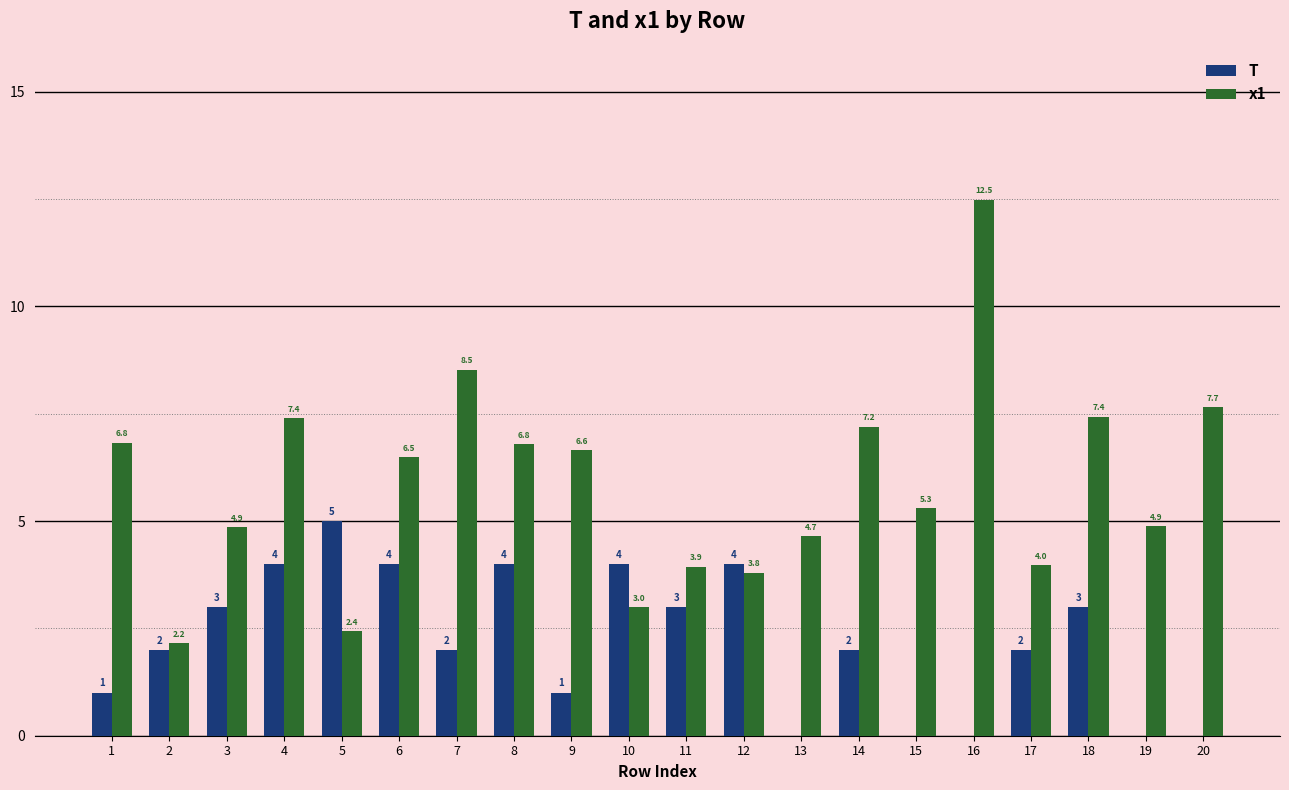

Which series changed the most between 11 and 18?

x1